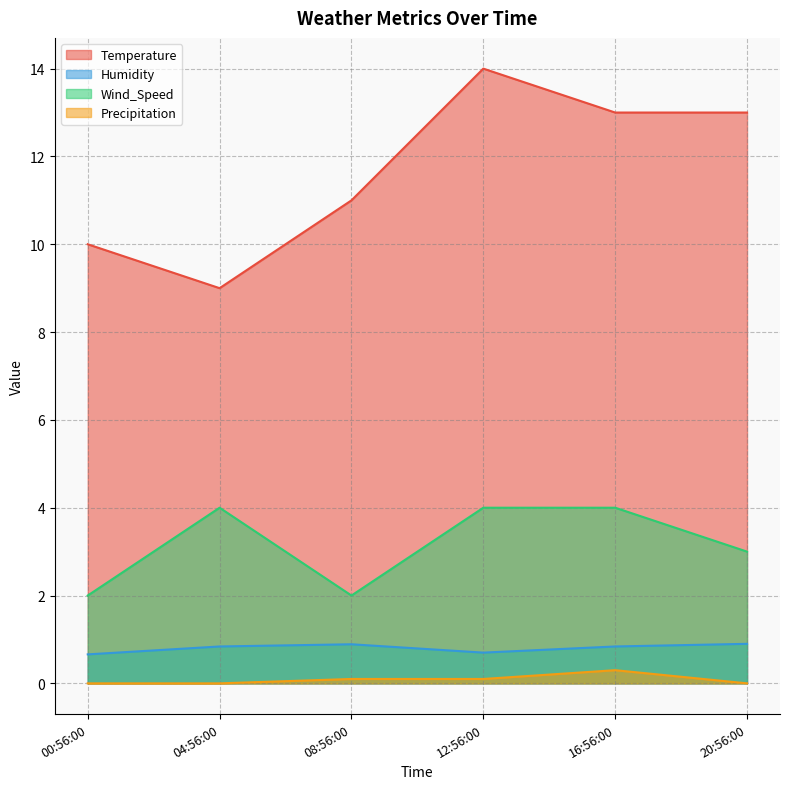

How many values in the Precipitation series exceed 0?

3